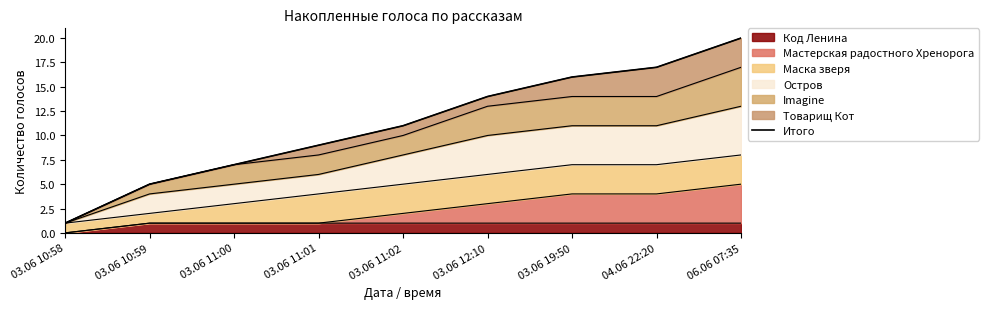

Which has a higher value, 03.06 10:58 or 03.06 12:10?

03.06 12:10